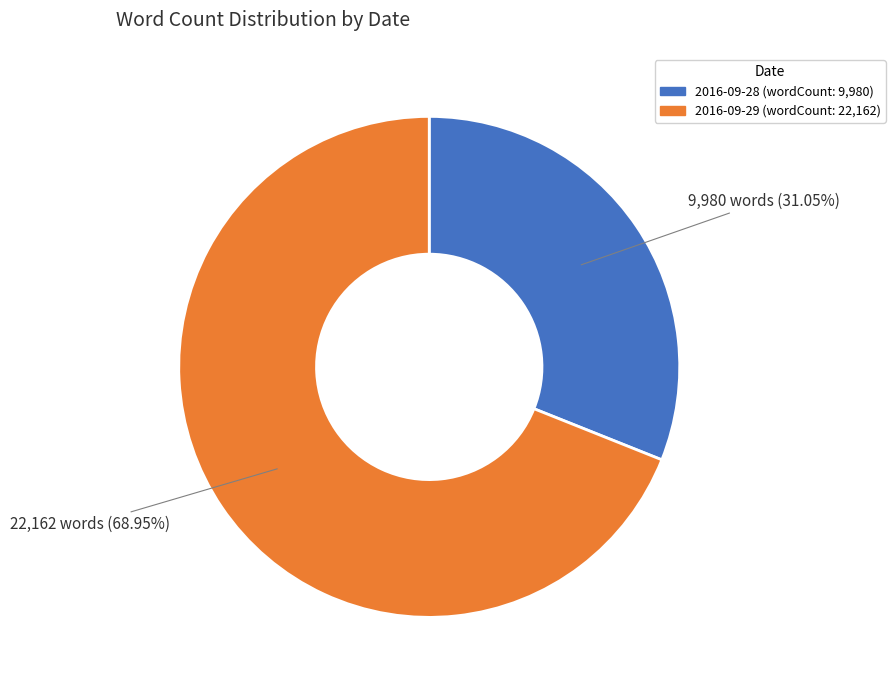

Count the number of slices in the pie.

2